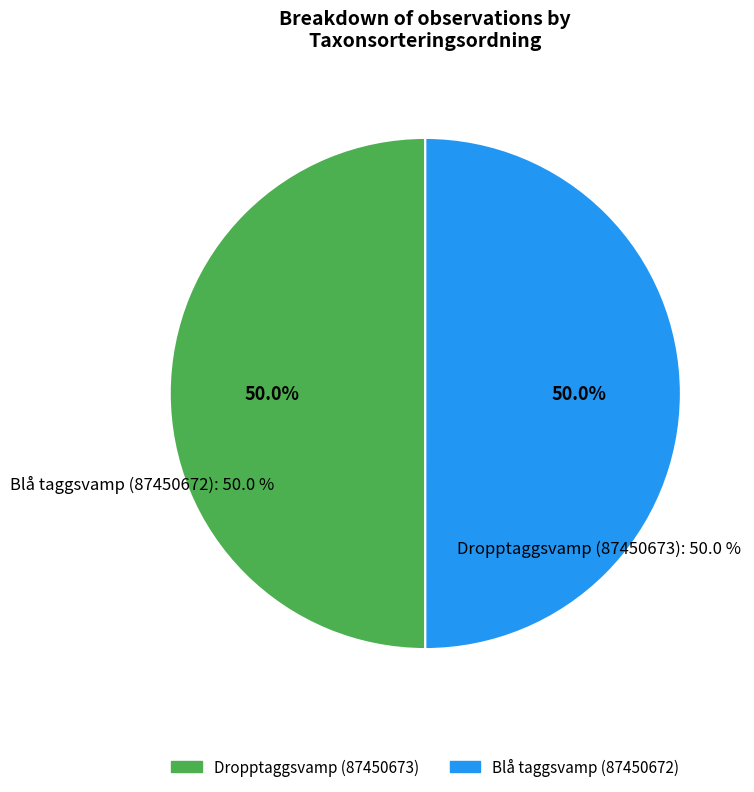

How many slices are in this pie chart?

2